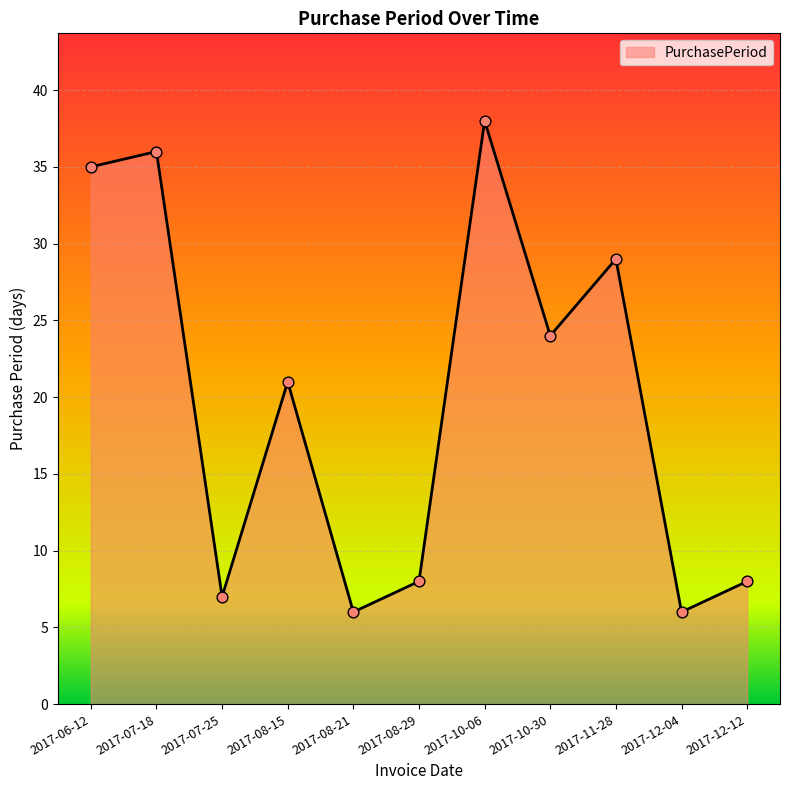

What is the ratio of the value at 2017-11-28 to the value at 2017-08-15?

1.4